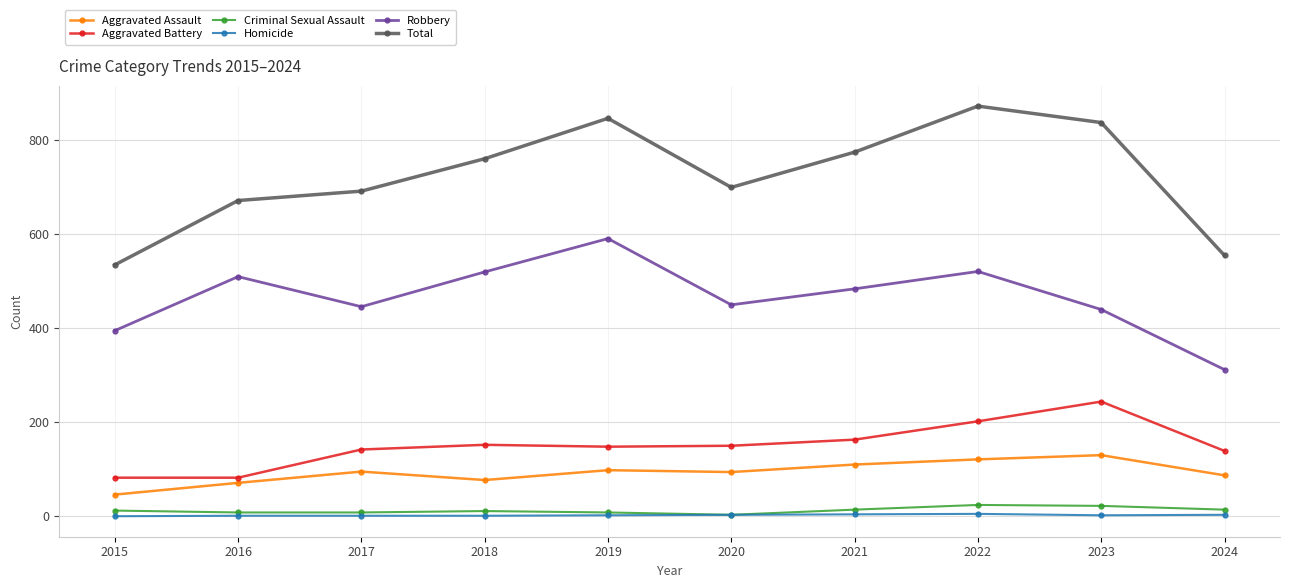

How many data points does each series have?

10